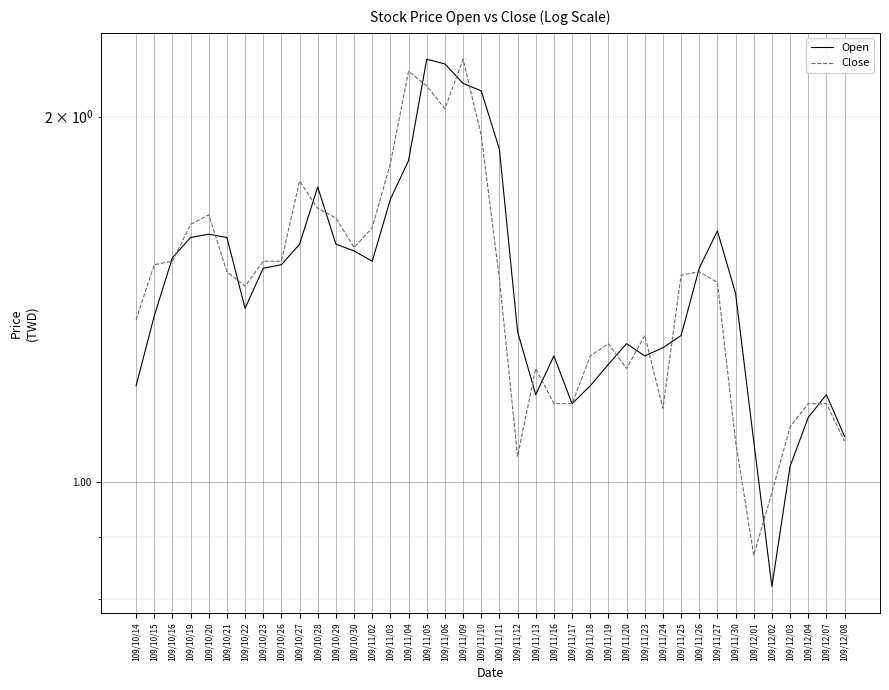

How many interior local peaks does the Close series have?

8